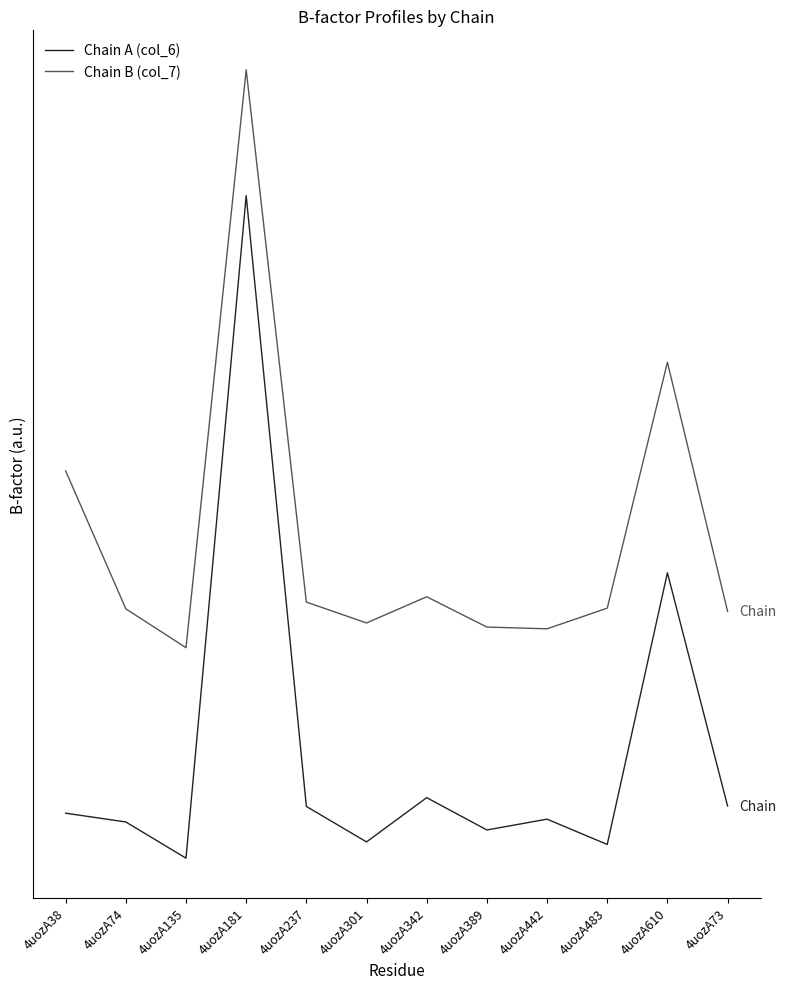

True or false: Chain A (col_6) and Chain B (col_7) intersect in this chart.

False